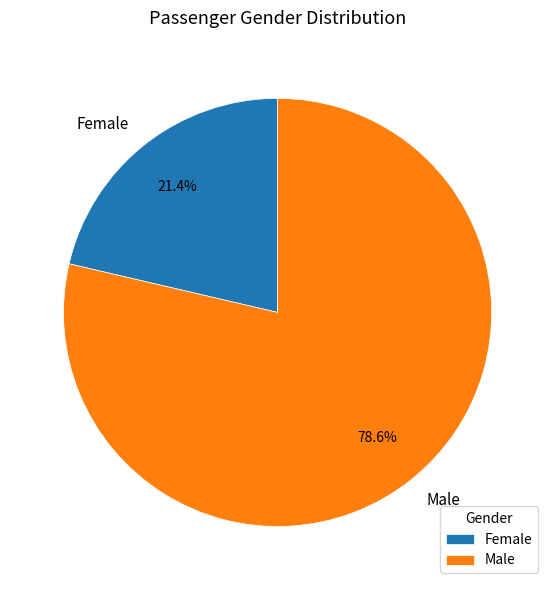

True or false: Male accounts for 79% of the total.

True